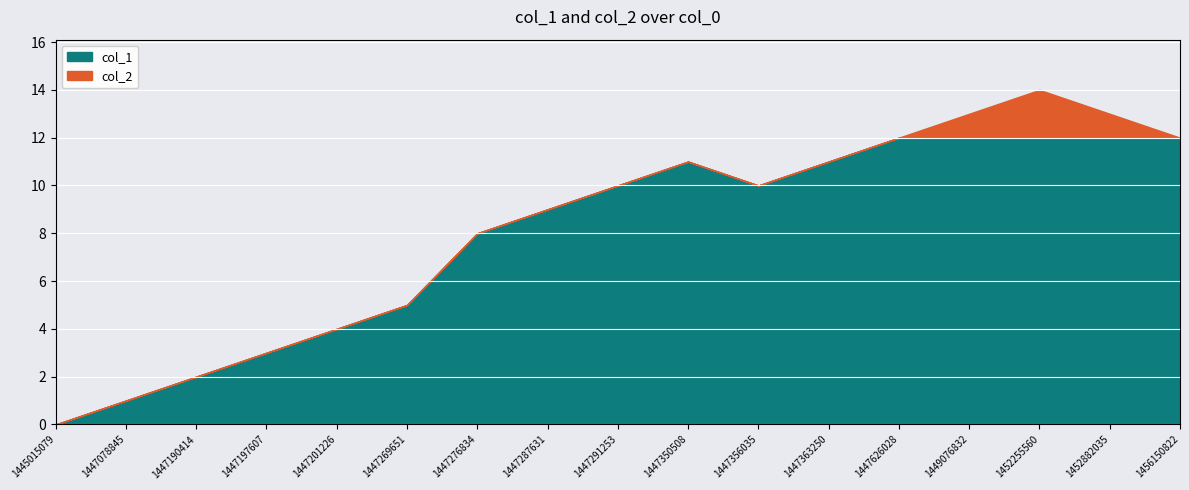

True or false: there are more than 0 points higher than both neighbors.

True